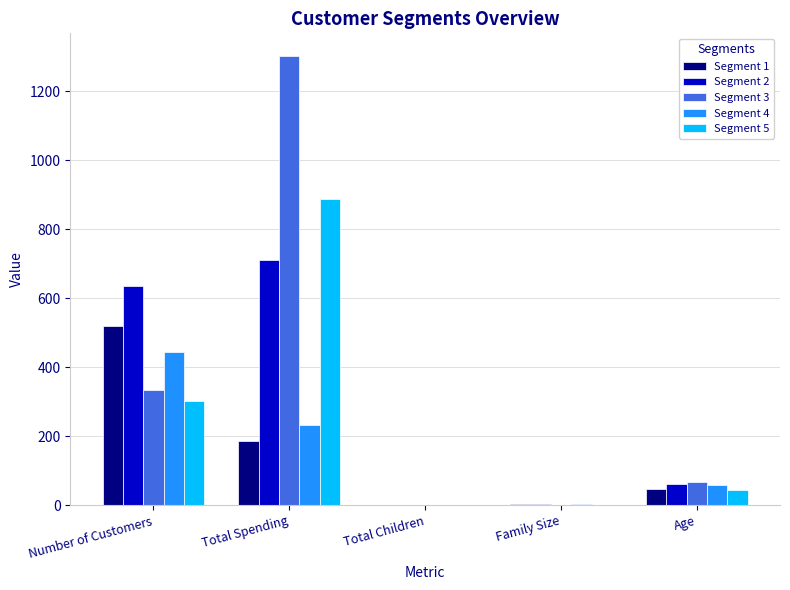

The value of Segment 1 at Total Children is 1. True or false?

True